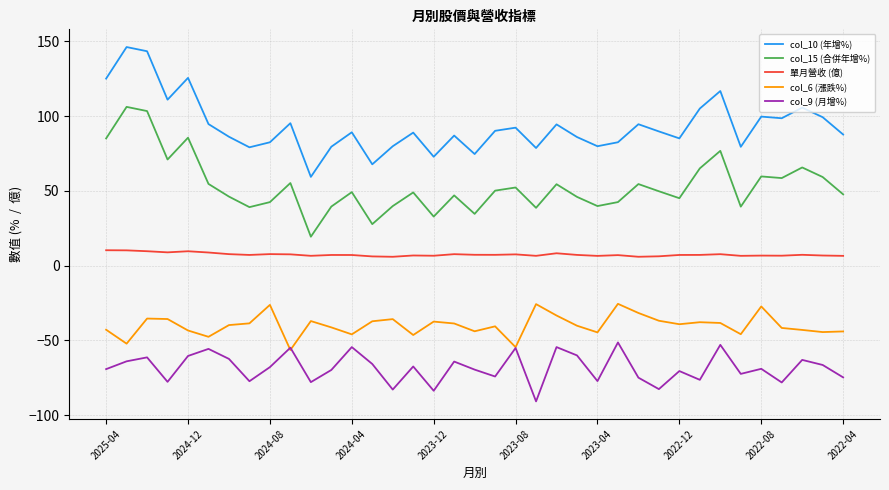

What are all the series names shown in the legend?

col_10 (年增%), col_15 (合併年增%), 單月營收 (億), col_6 (漲跌%), col_9 (月增%)